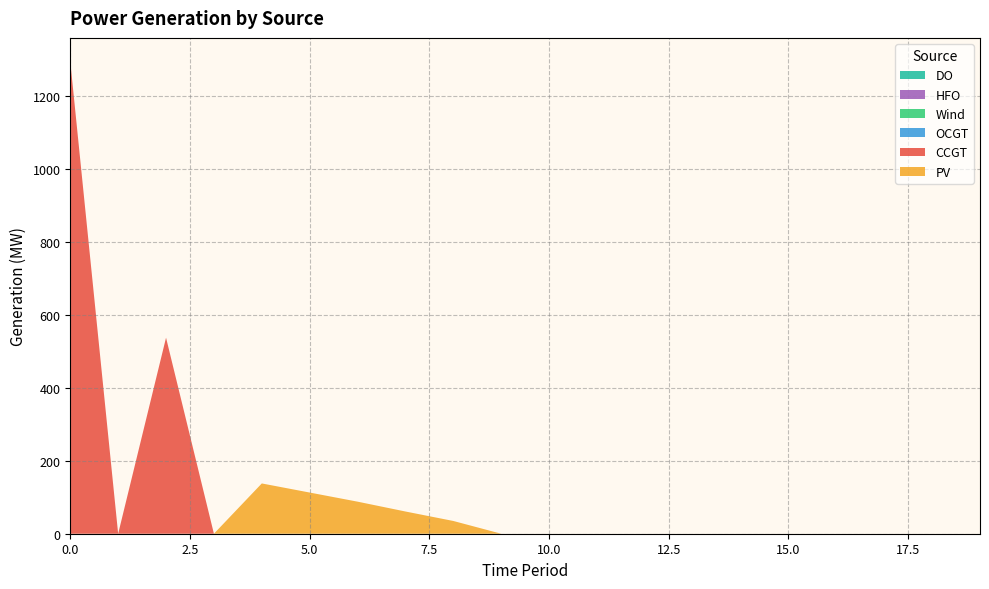

Reading left to right, list all the values displayed in this chart.

PV: 0	0	0	0	138	113	88	61	35	0	0	0	0	0	0	0	0	0	0	0
CCGT: 1296	0	538	0	0	0	0	0	0	0	0	0	0	0	0	0	0	0	0	0
OCGT: 0	0	0	0	0	0	0	0	0	0	0	0	0	0	0	0	0	0	0	0
Wind: 0	0	0	0	0	0	0	0	0	0	0	0	0	0	0	0	0	0	0	0
HFO: 0	0	0	0	0	0	0	0	0	0	0	0	0	0	0	0	0	0	0	0
DO: 0	0	0	0	0	0	0	0	0	0	0	0	0	0	0	0	0	0	0	0